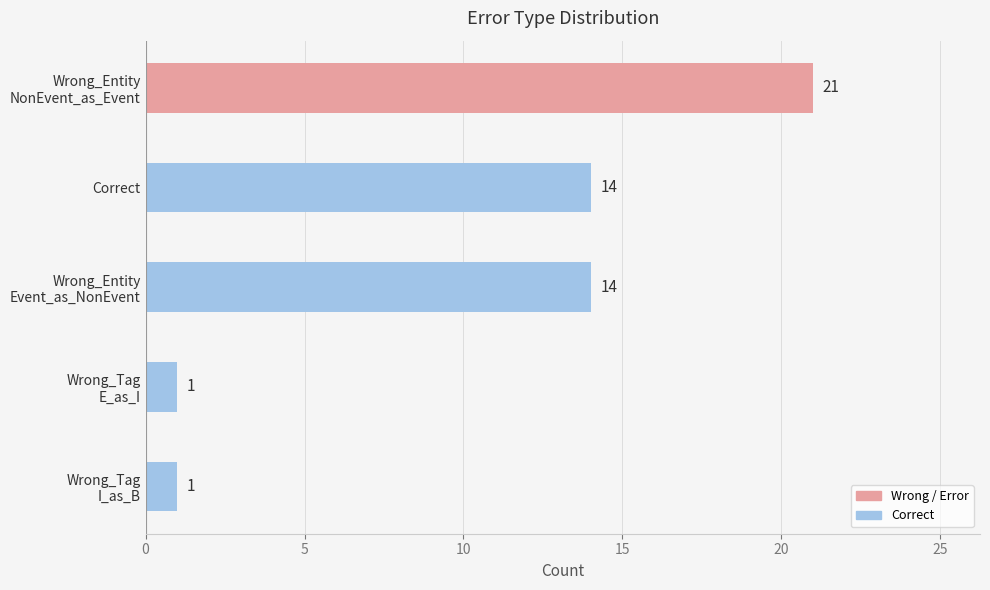

What value does the data have at Correct, to the nearest 5?

15